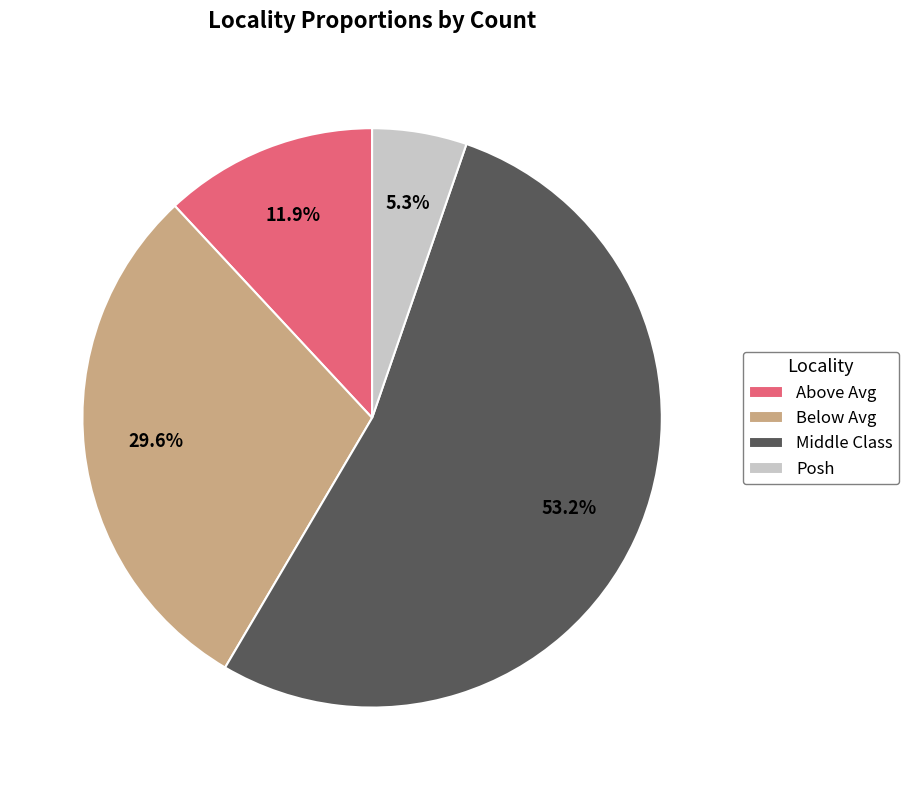

What percentage is NOT represented by Middle Class?

46.8%